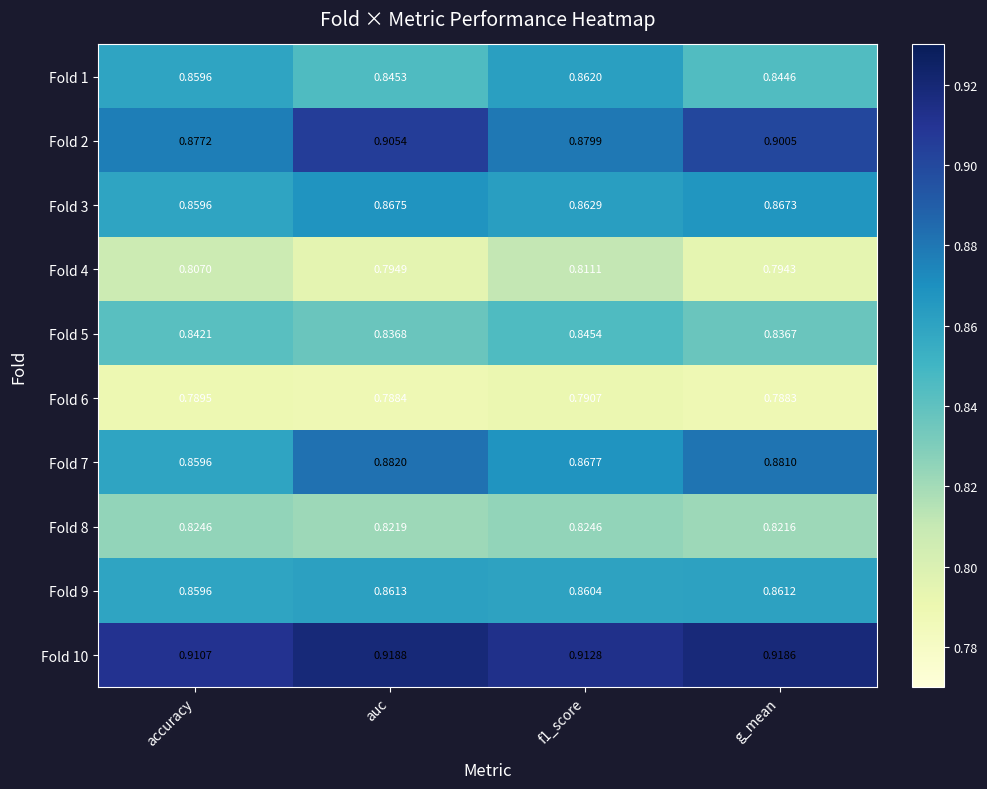

Where is Fold 9 nearest to the value 0?

accuracy